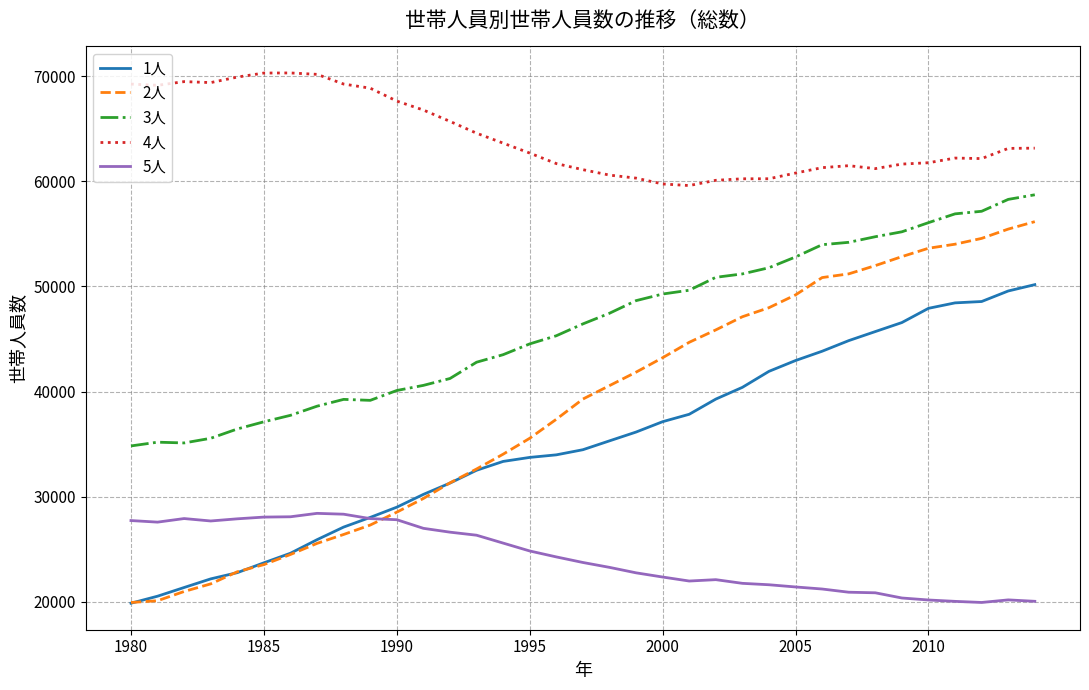

What is the average value of the 3人 series?

46295